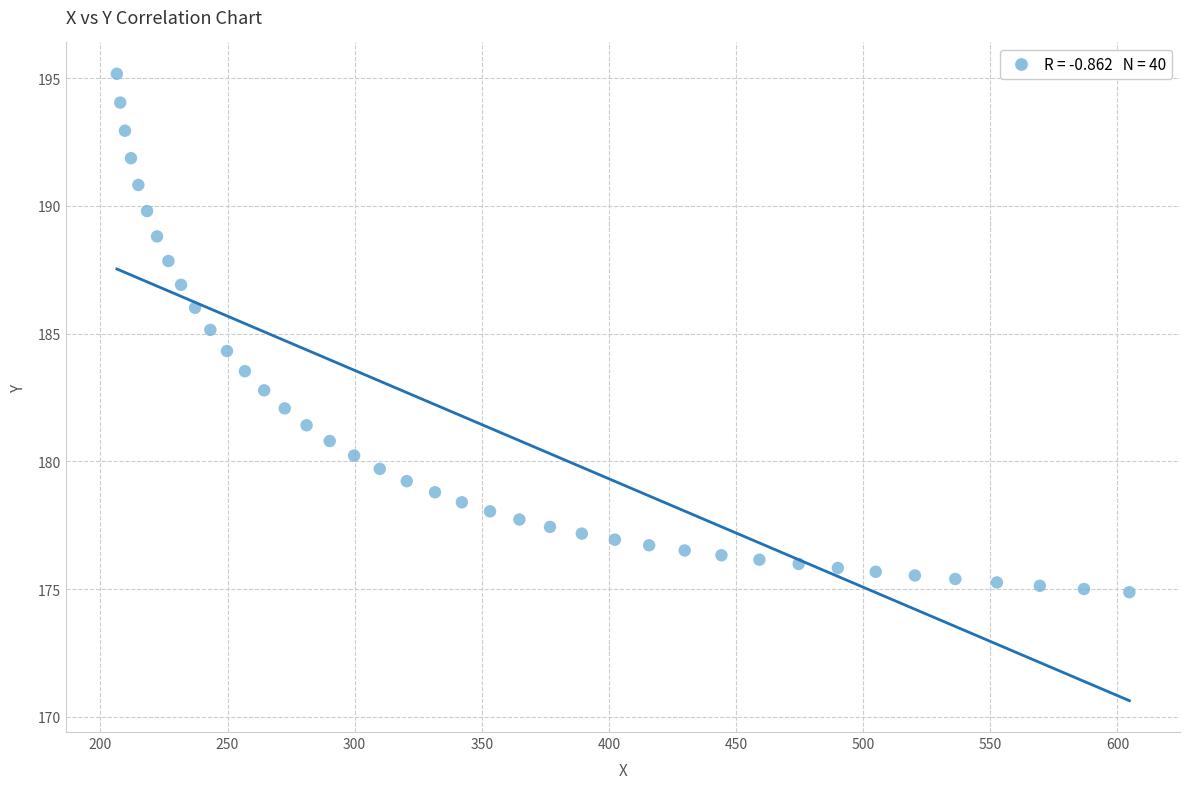

What is the range of Y values (max minus min)?

20.3